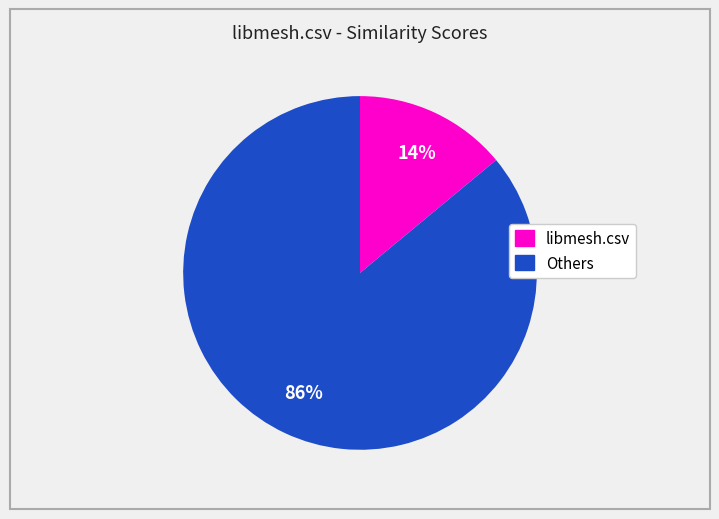

To the nearest percent, what is the average slice percentage?

50%